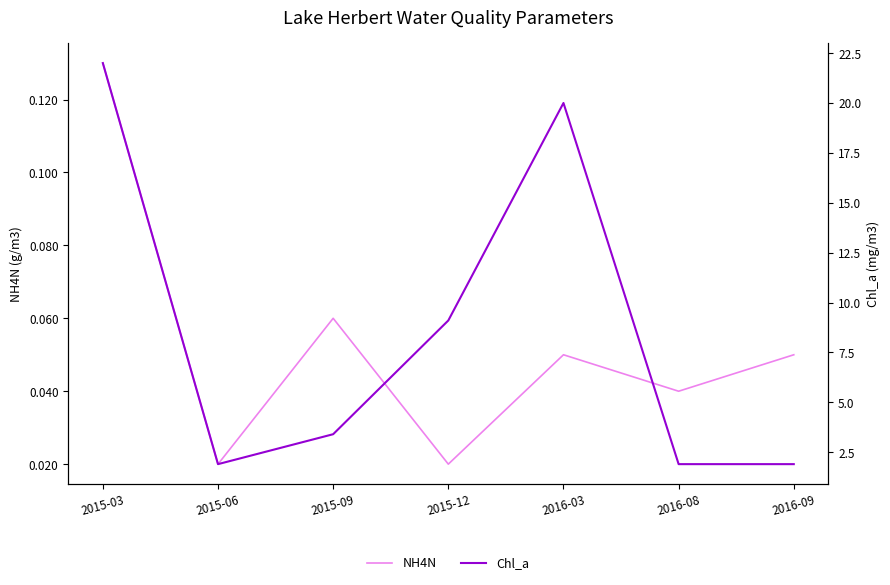

Which series changed the most between 2015-03 and 2016-09?

Chl_a